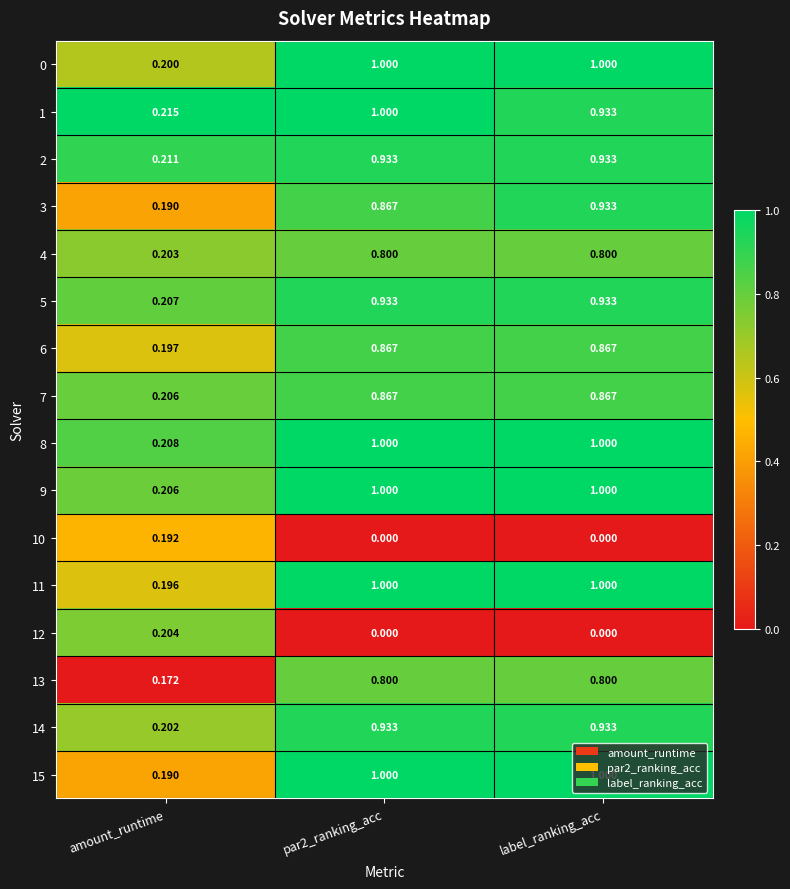

What is the difference between the highest and lowest values at par2_ranking_acc?

1.0